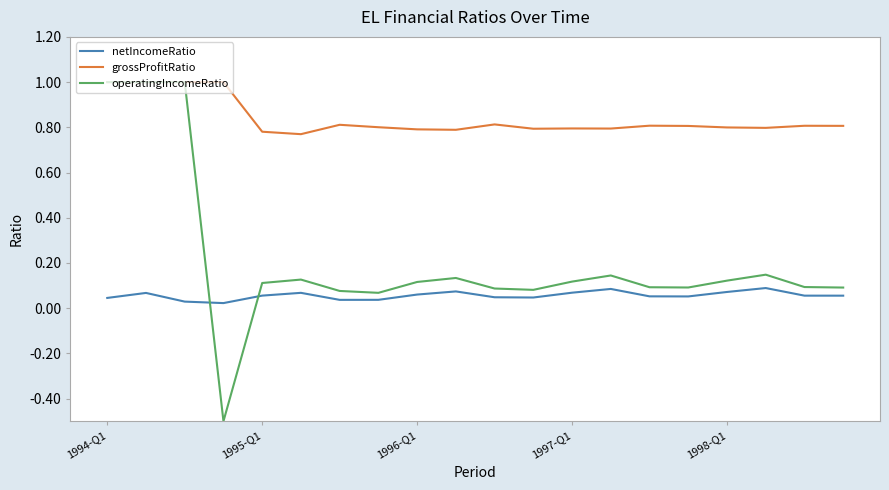

True or false: grossProfitRatio and netIncomeRatio intersect in this chart.

False